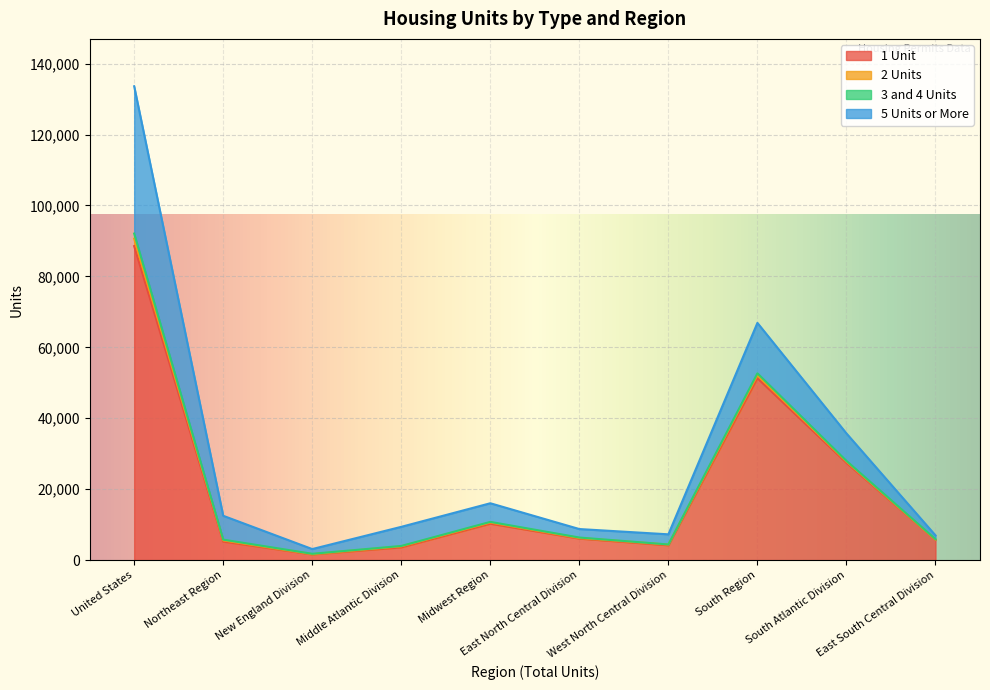

What is the difference between the highest and lowest values at West North Central Division?

3079